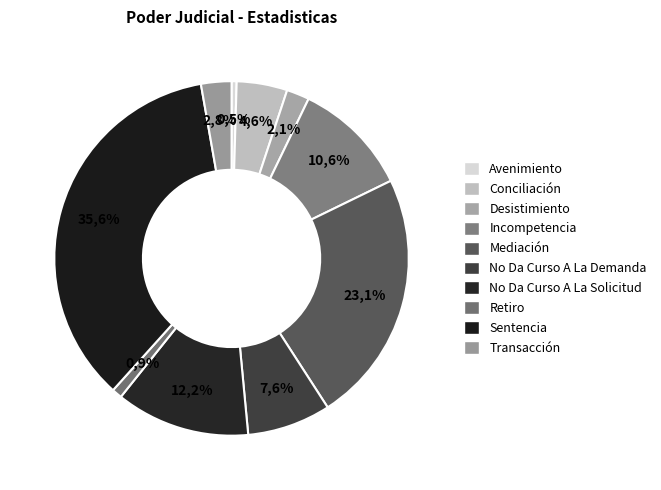

The No Da Curso A La Demanda slice represents 8% of the pie. True or false?

True